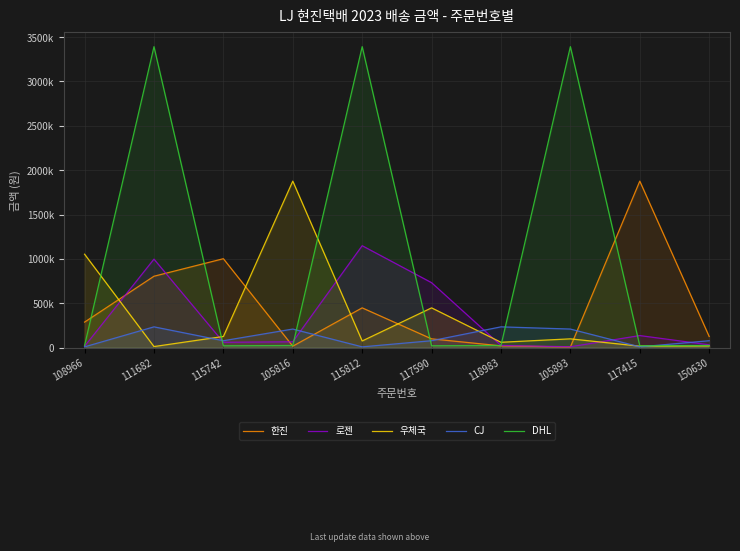

What are all the series names shown in the legend?

한진, 로젠, 우체국, CJ, DHL